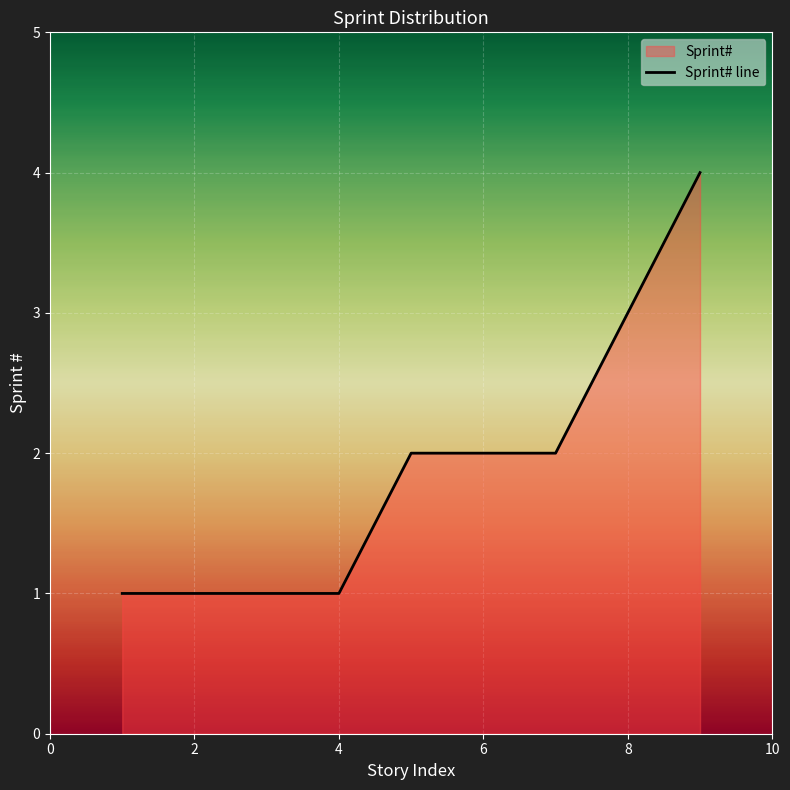

What is the difference between the maximum and minimum values?

3